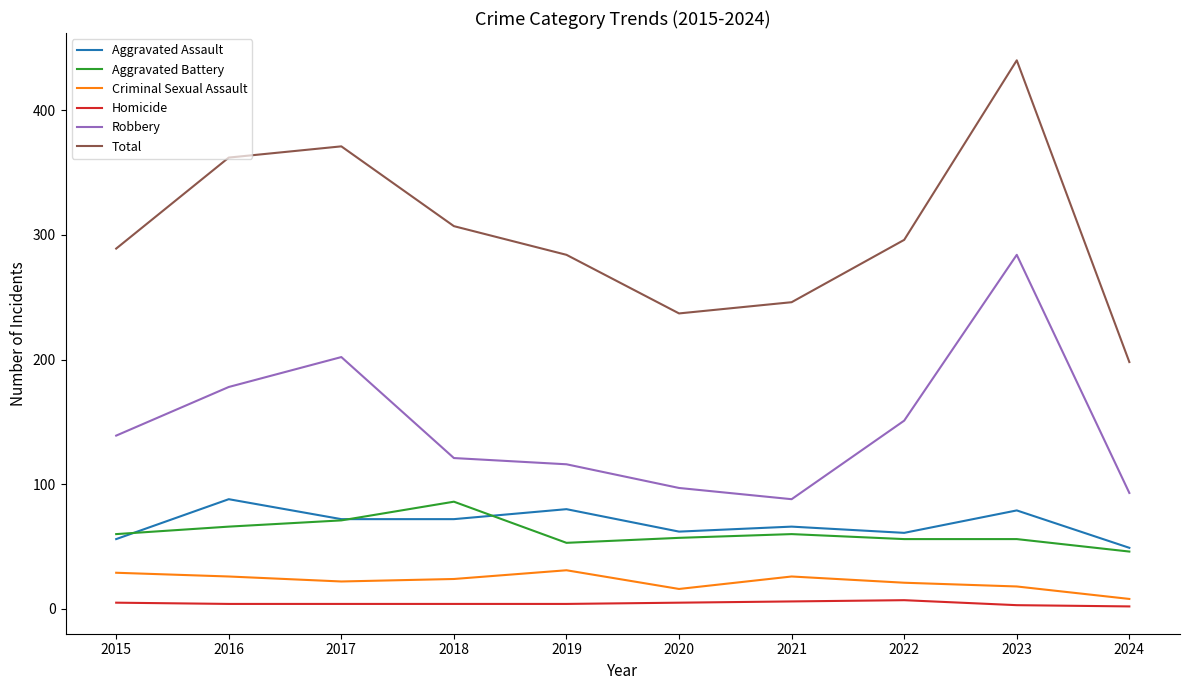

True or false: Robbery and Aggravated Assault cross at least once.

False